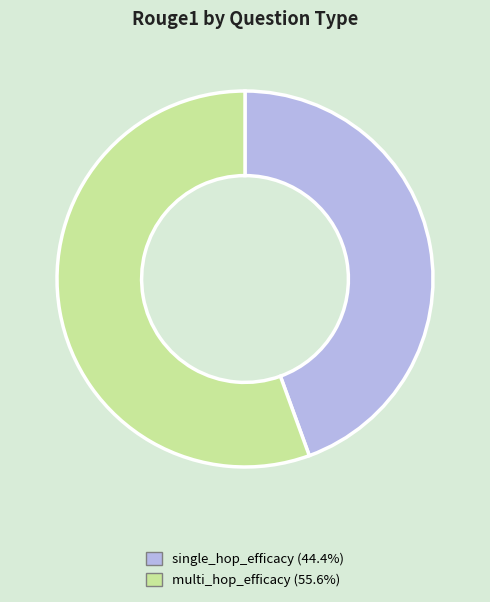

Count the number of slices in the pie.

2